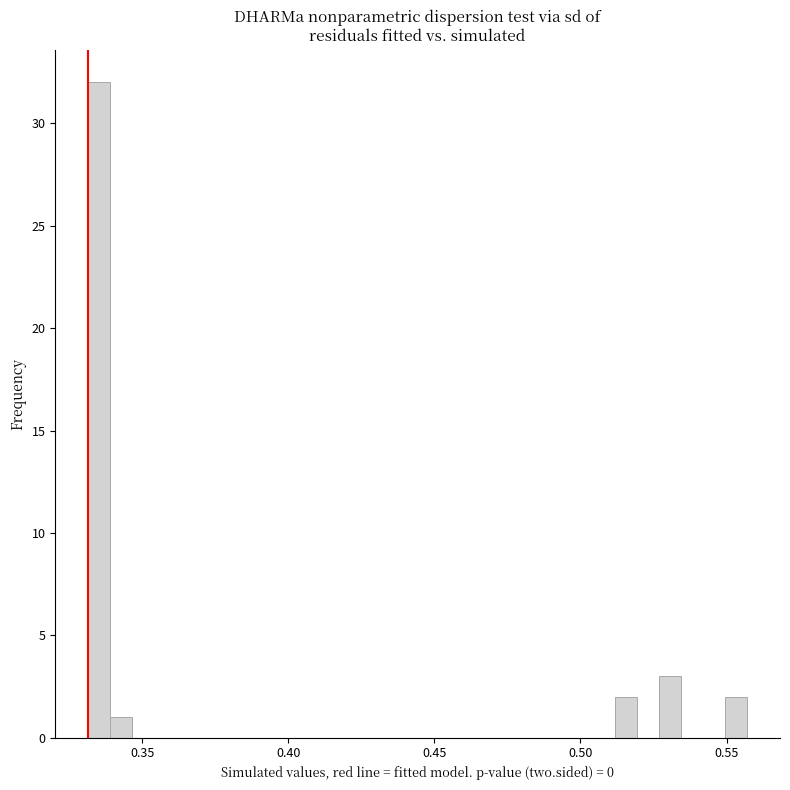

Read against the x-axis, roughly where is the centre of the tallest bar?

0.335